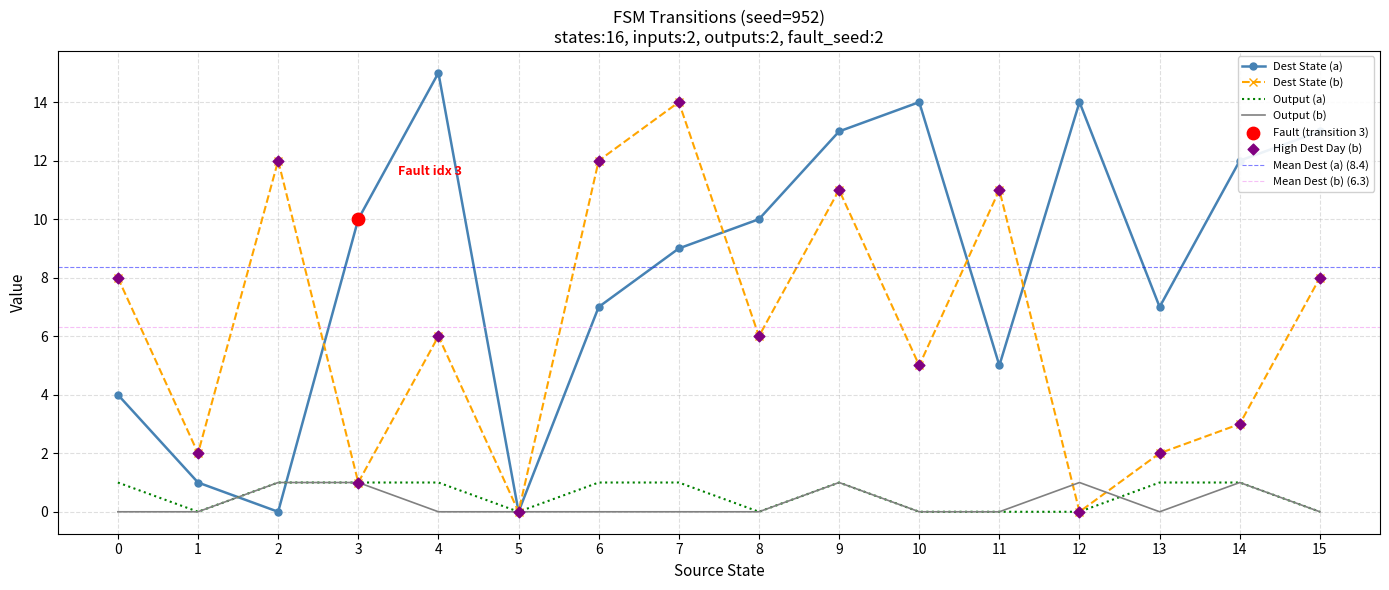

At how many categories does at least one series exceed 9?

12